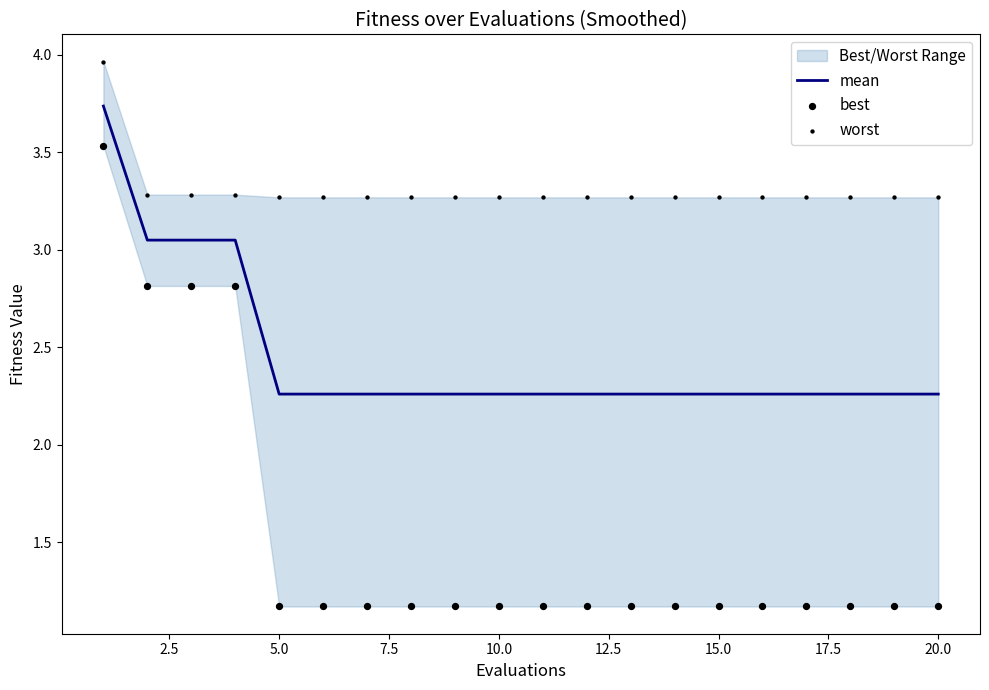

Which series contains the lowest Y value?

best